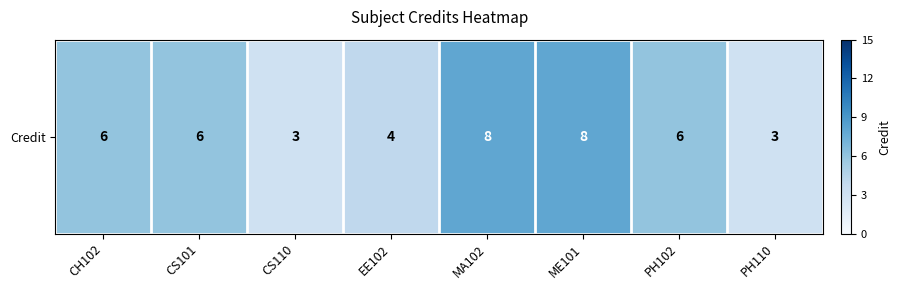

True or false: the data shows 6 at PH102.

True